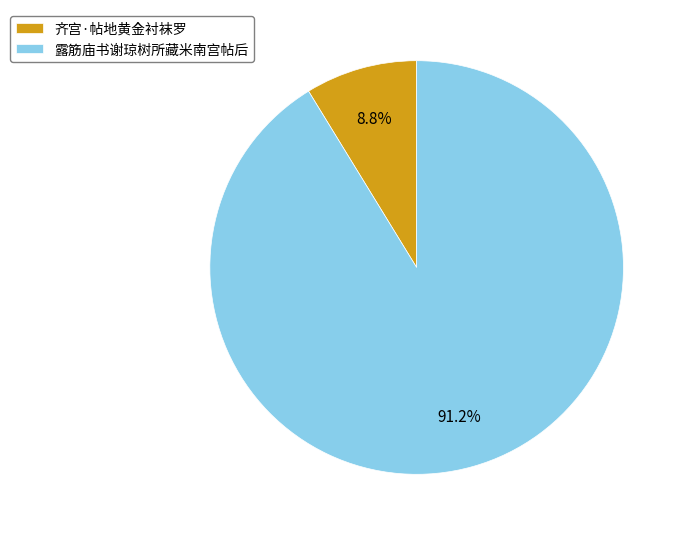

True or false: 齐宫·帖地黄金衬袜罗 accounts for 20% of the total.

False